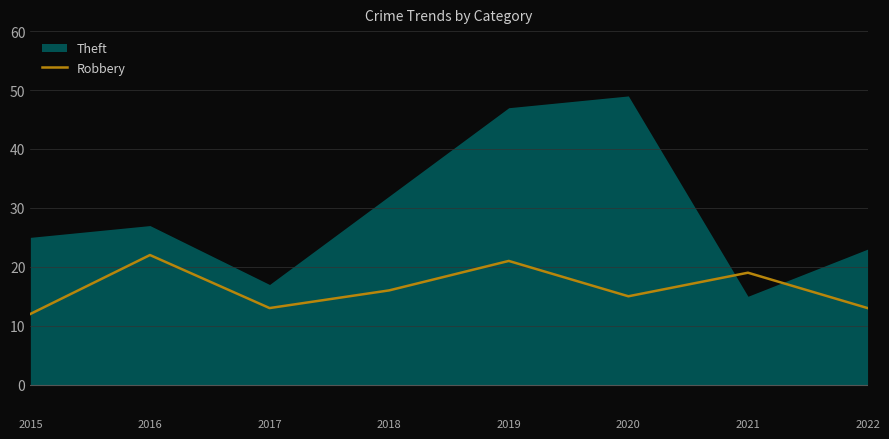

What is the minimum value for Robbery?

12